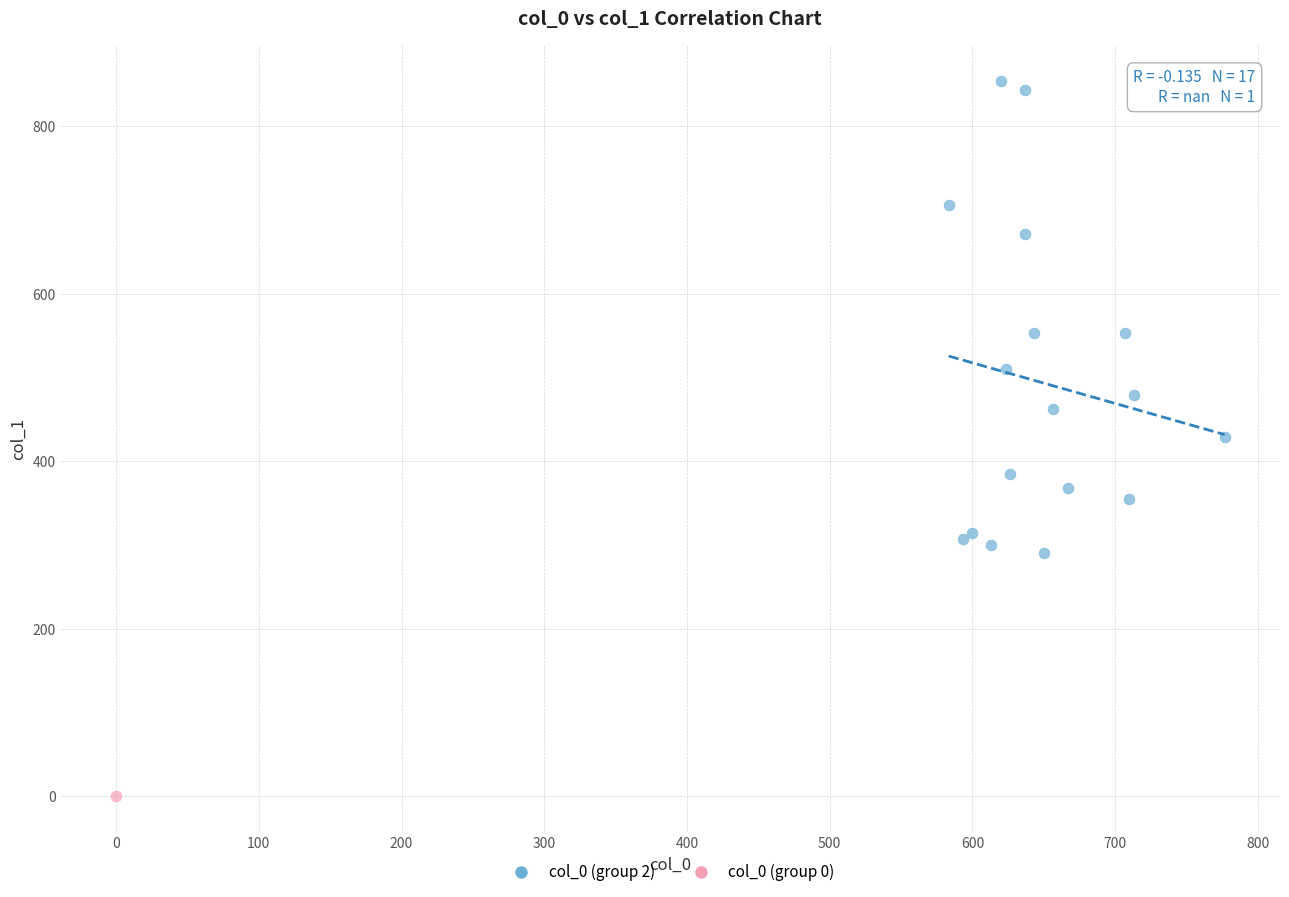

What are all the series names shown in the legend?

col_0 (group 2), col_0 (group 0)